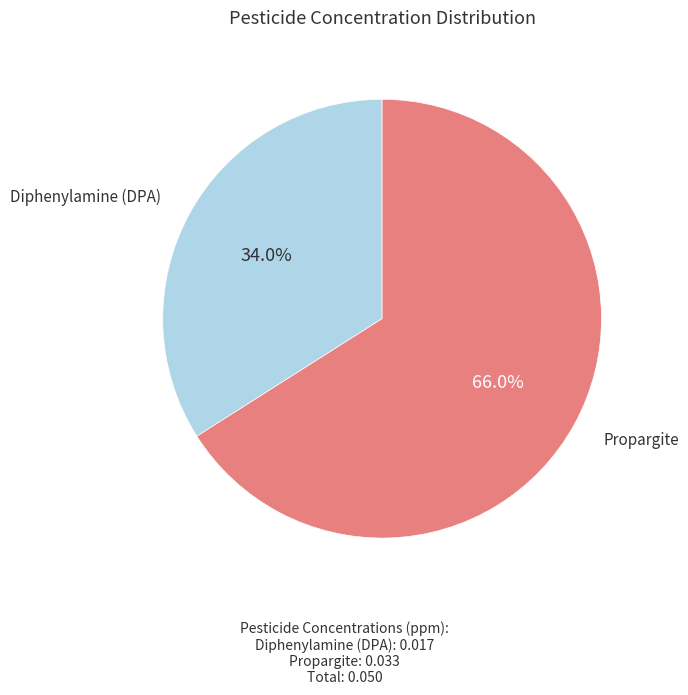

Is there any slice that represents more than half of the pie?

Yes